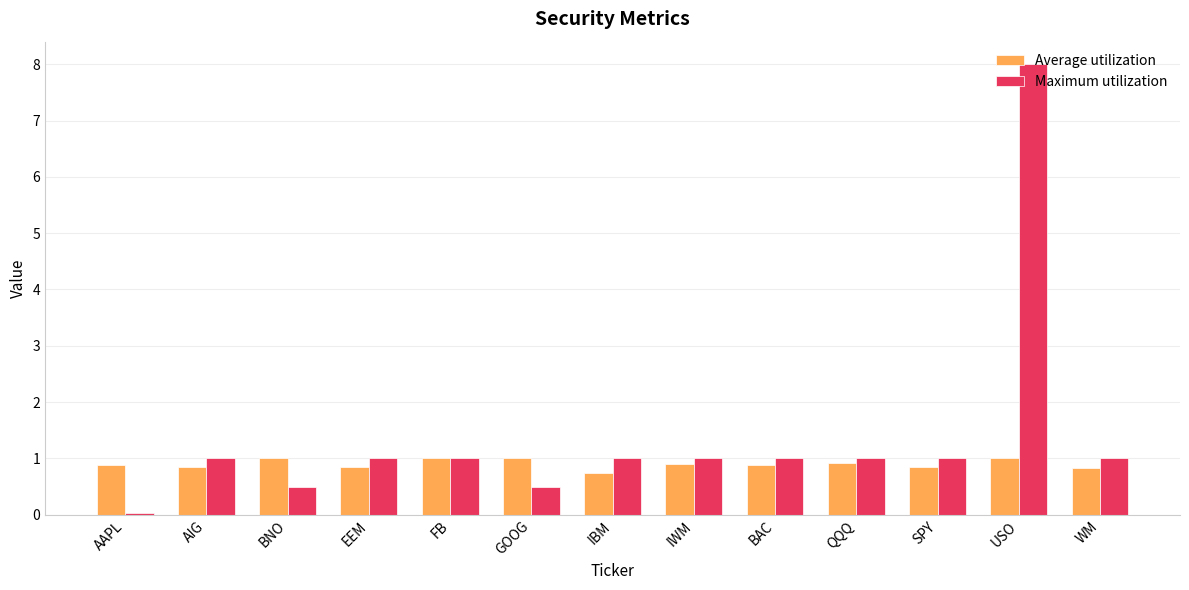

The Average utilization series shows 0.8 at WM. True or false?

True